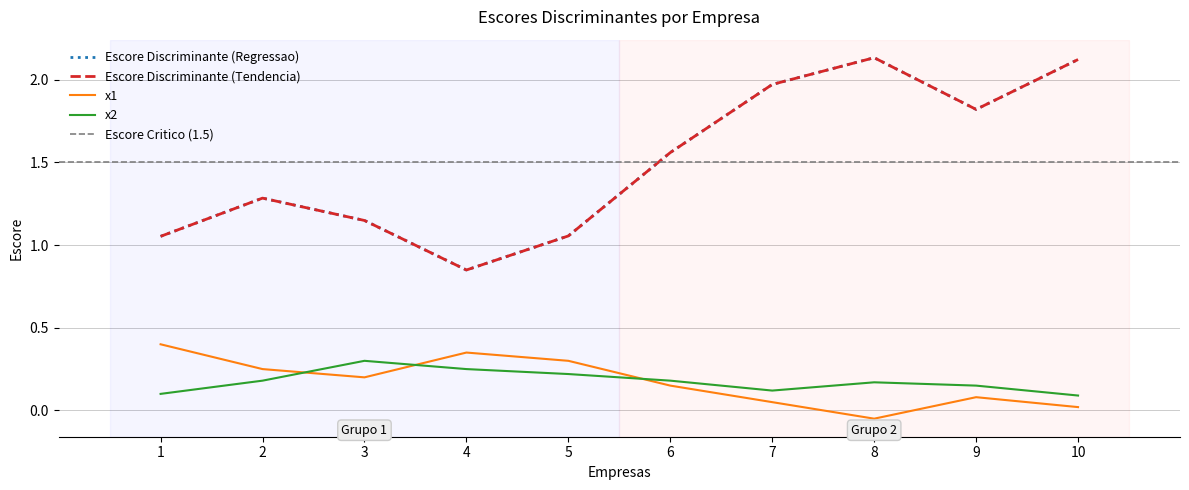

The x1 series shows 0.6 at 1. True or false?

False